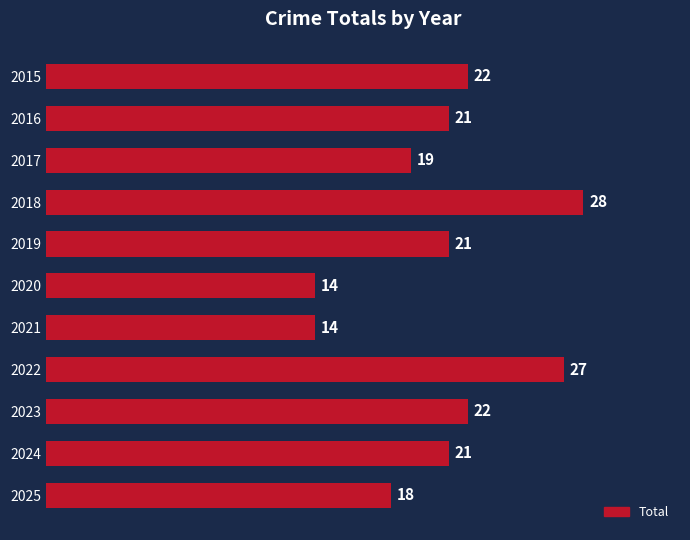

Does the chart contain any negative values?

No